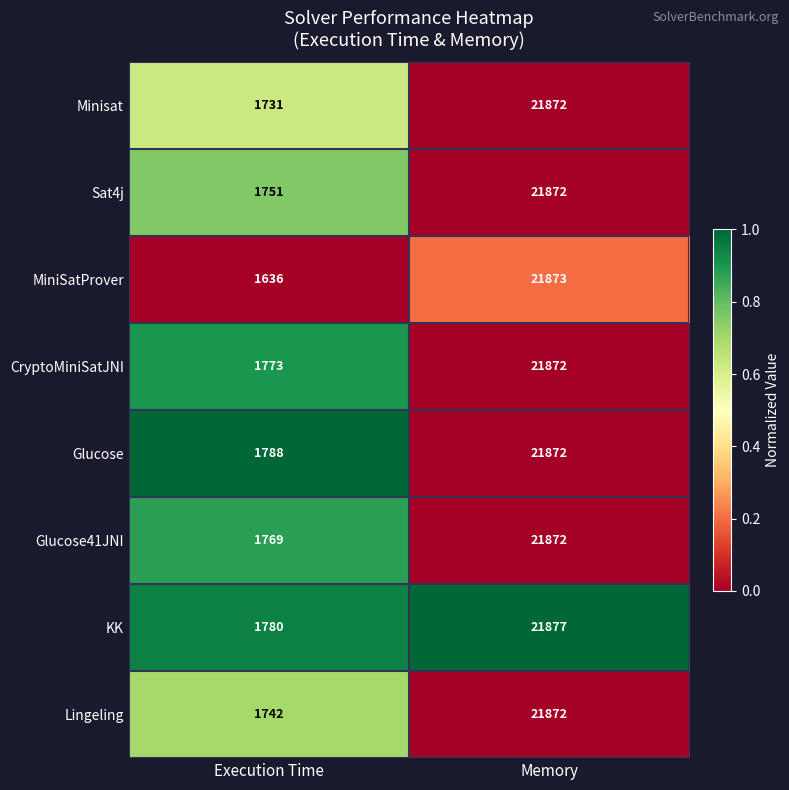

List the labels in order of Glucose value, largest first.

Memory, Execution Time